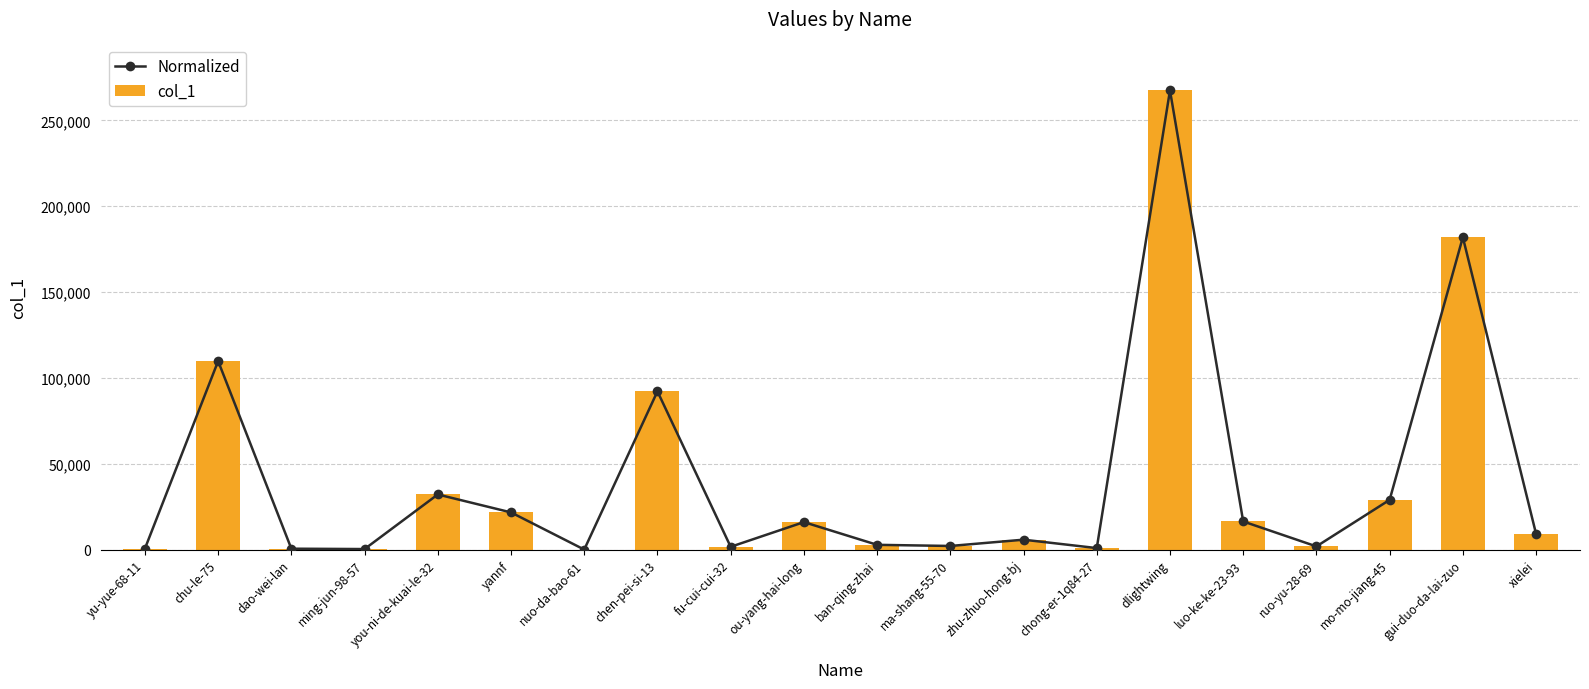

Are the bars horizontal?

No